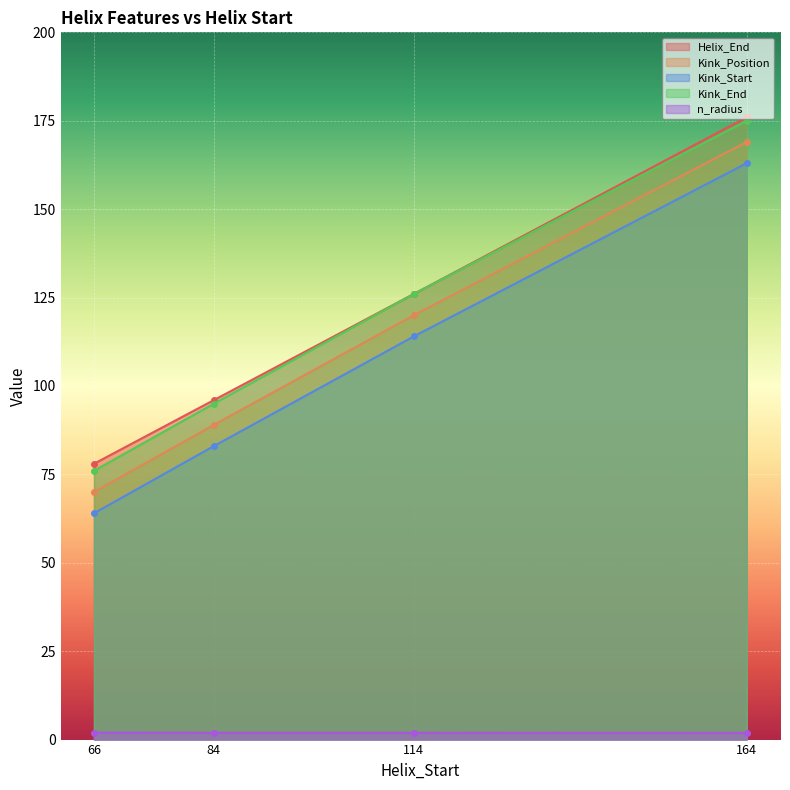

True or false: n_radius has more than 0 points higher than both neighbors.

True